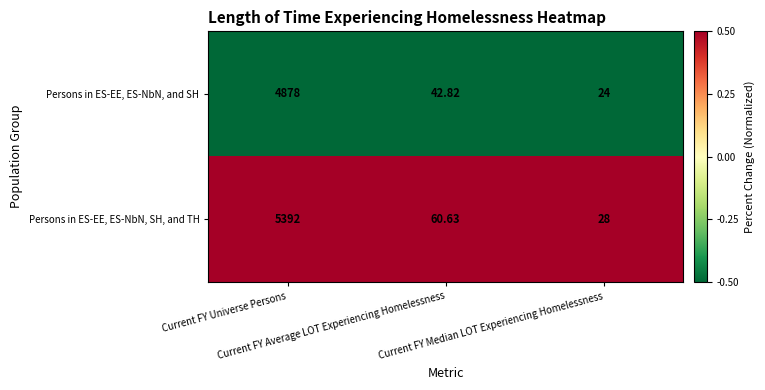

What is the spread (max minus min) of values at Current FY Average LOT Experiencing Homelessness?

17.8